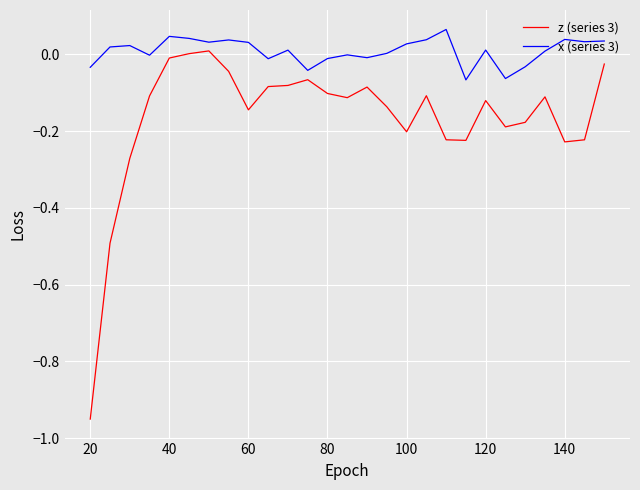

Which series has the largest total across all categories?

x (series 3)